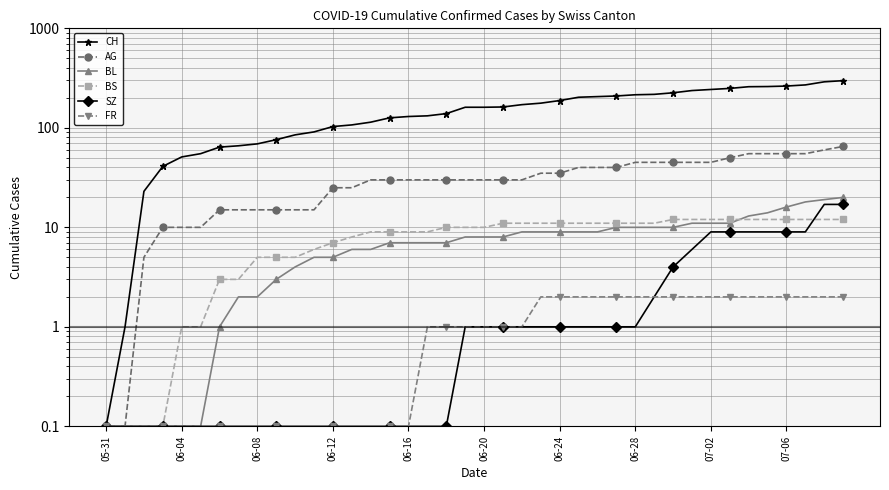

What is the difference between the maximum and minimum values in the FR series?

1.9